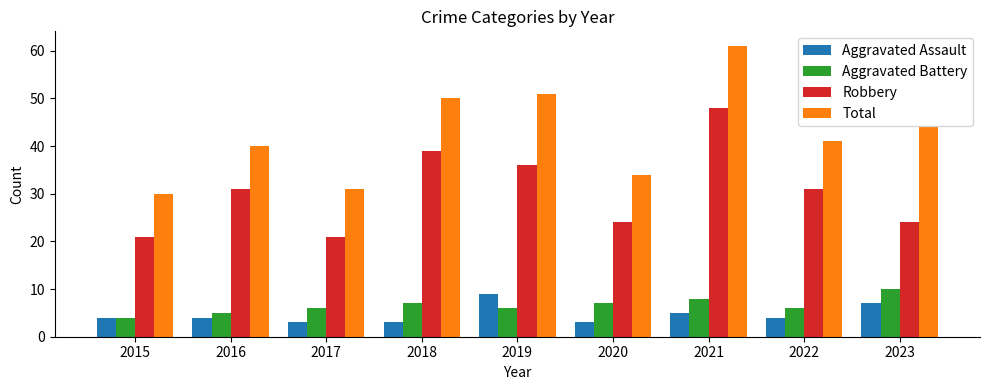

What is the difference between the highest and lowest values at 2020?

31